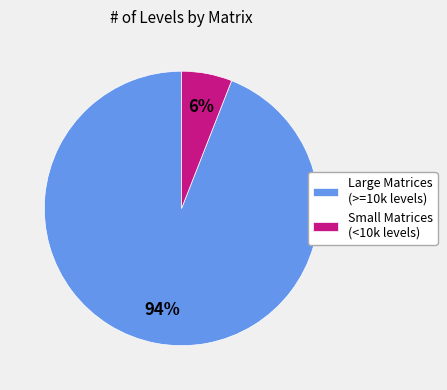

Is the sum of Small Matrices (<10k levels) and Large Matrices (>=10k levels) greater than half?

Yes